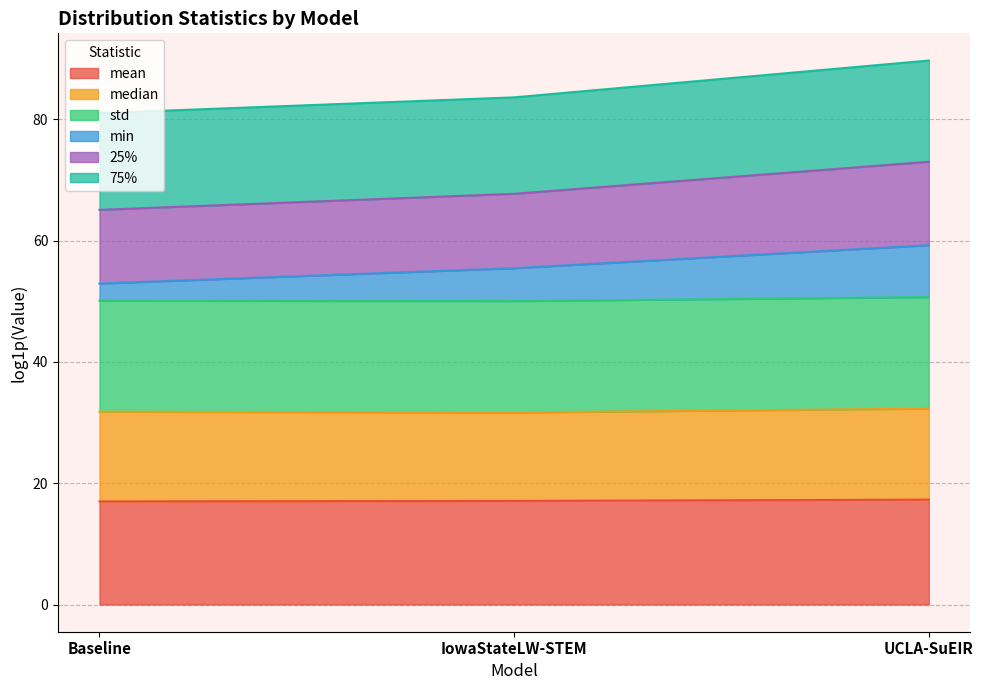

The mean series shows 17.3 at UCLA-SuEIR. True or false?

True